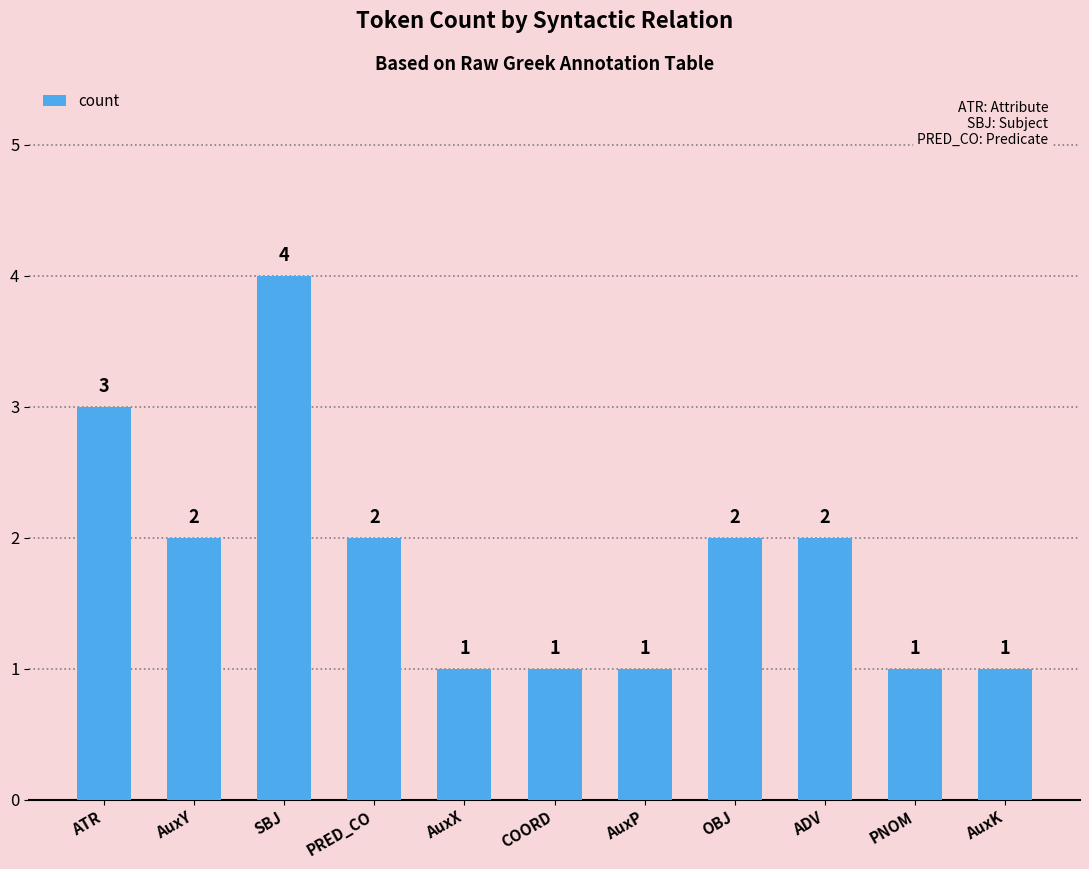

Approximately how many times larger is the value at ADV compared to PNOM?

2.0